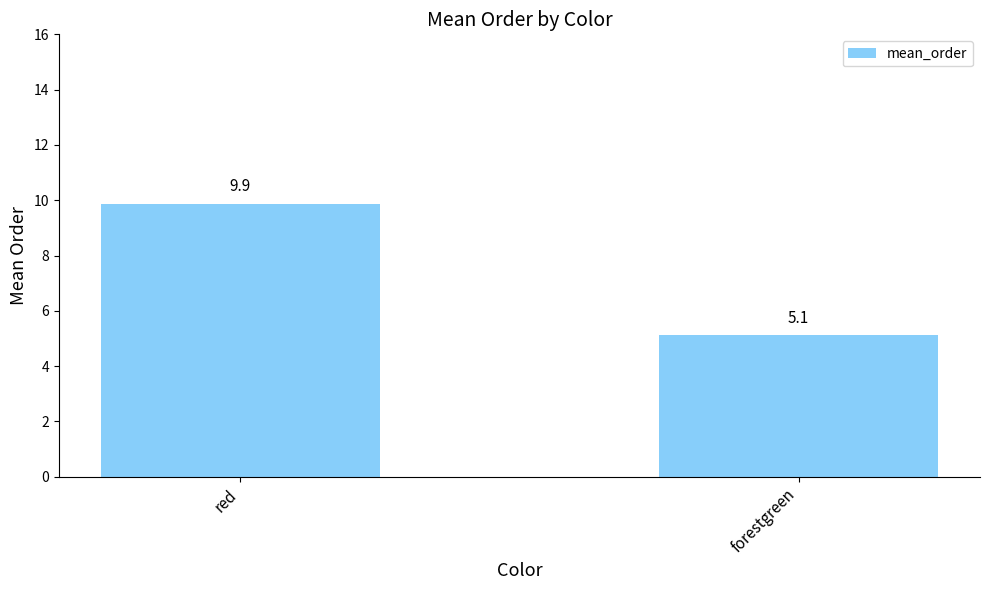

What is the sum of all values?

15.0